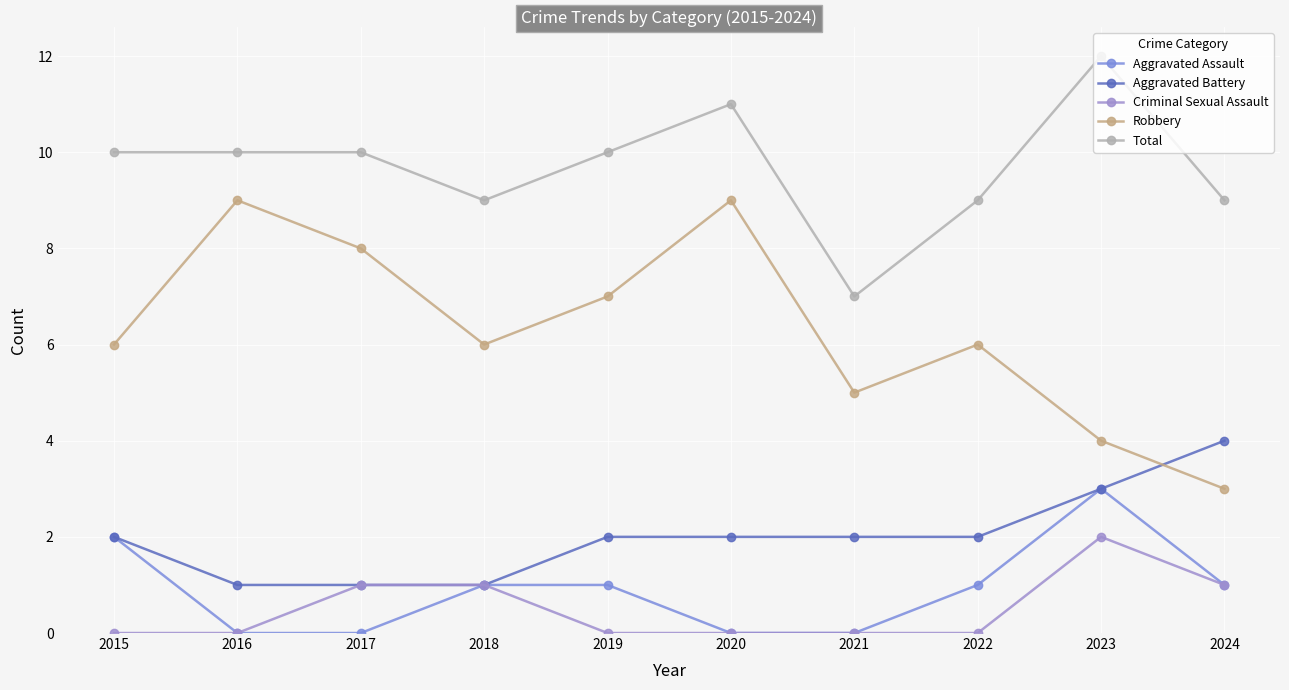

Which category has the lowest value in the Criminal Sexual Assault series?

2015